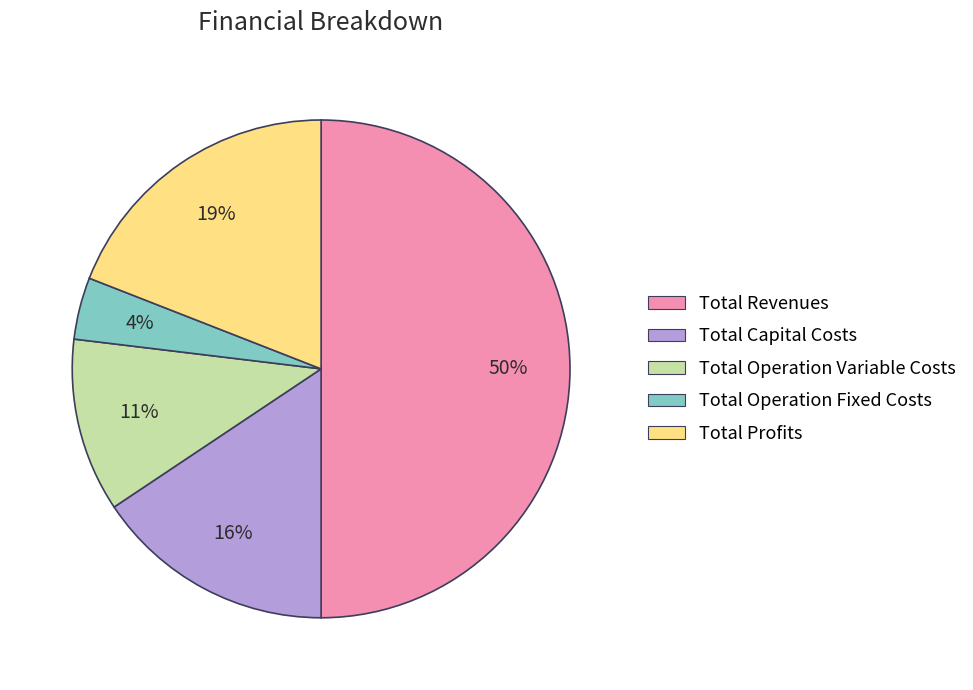

Which slice is the smallest?

Total Operation Fixed Costs